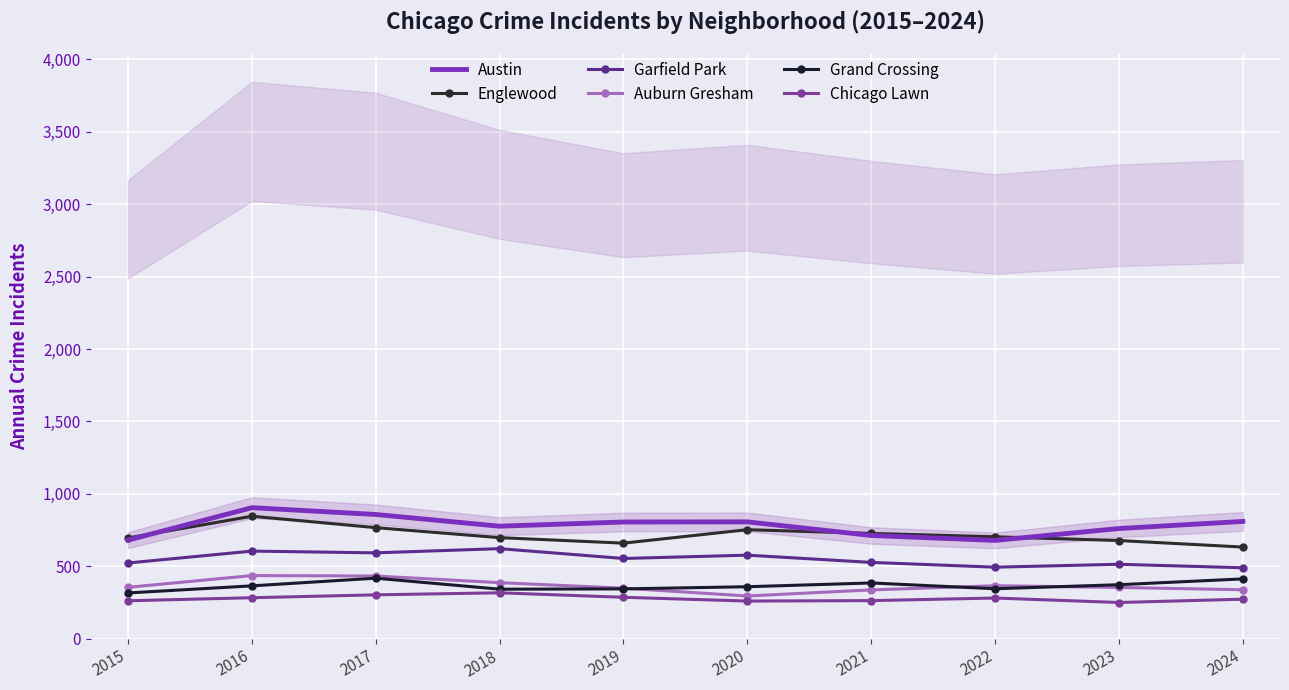

Which category has the highest value across all series?

2016